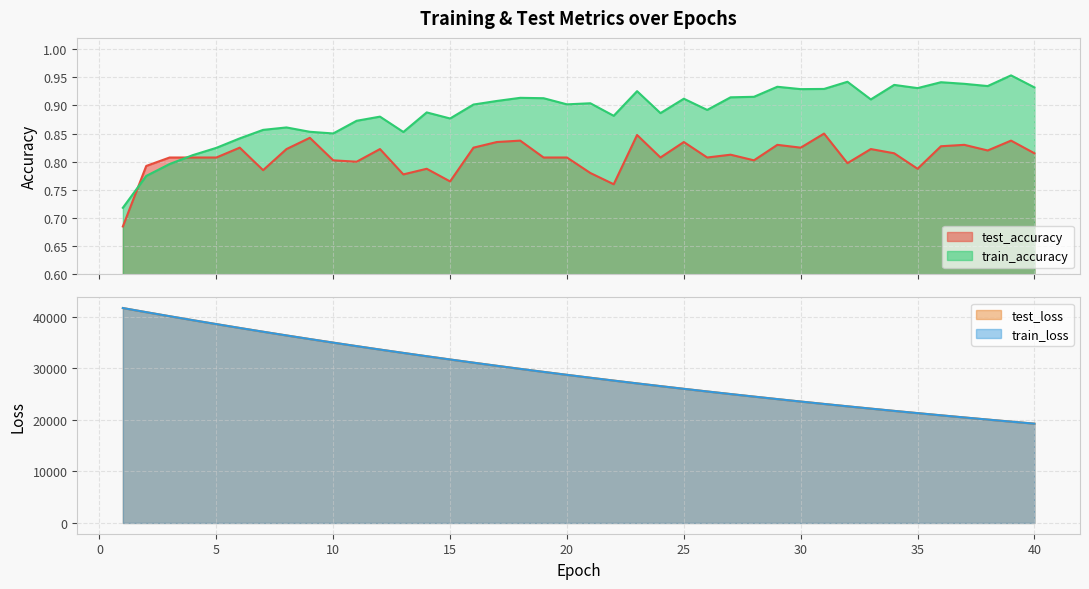

What is the sum of the test_accuracy values at 35 and 26?

1.6